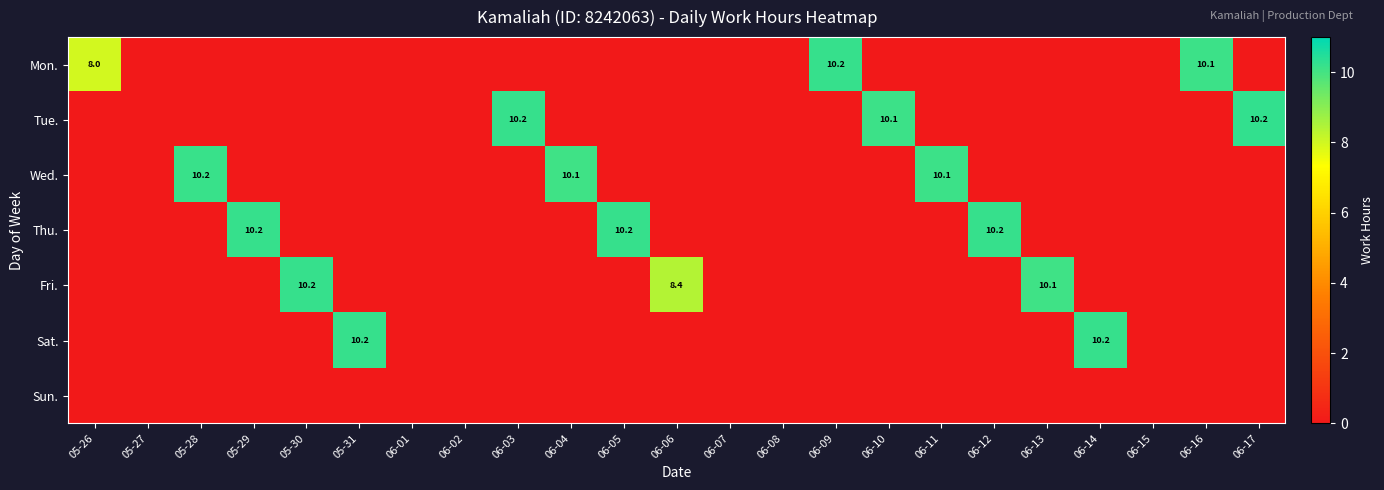

True or false: Fri. has a value of 18.0 at 06-13.

False